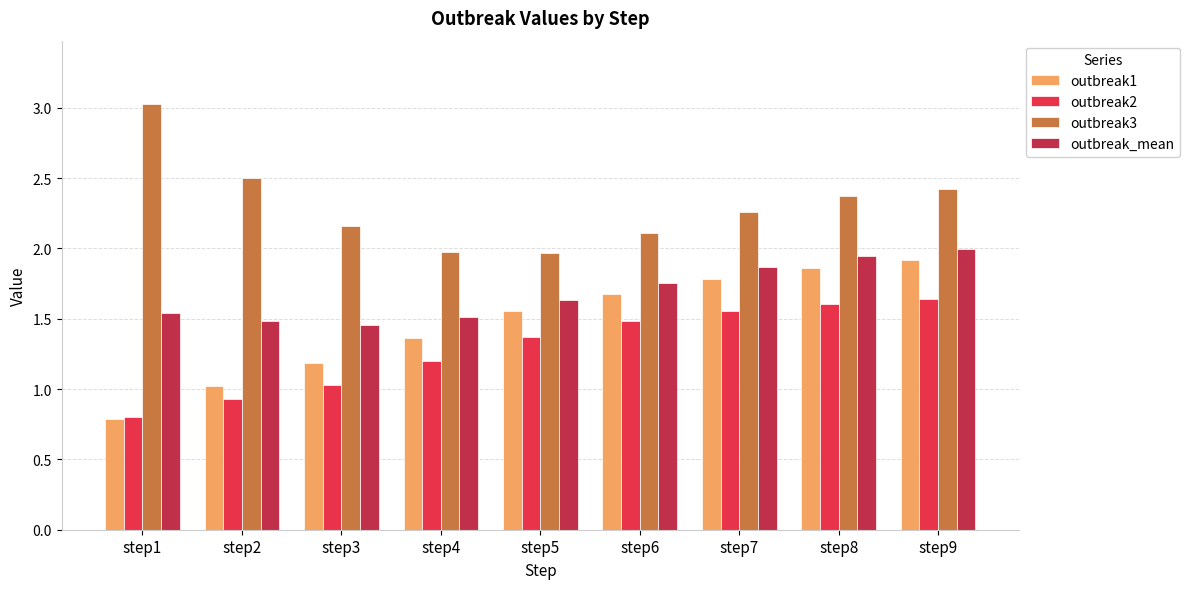

What is the difference between the highest and lowest values at step7?

0.7